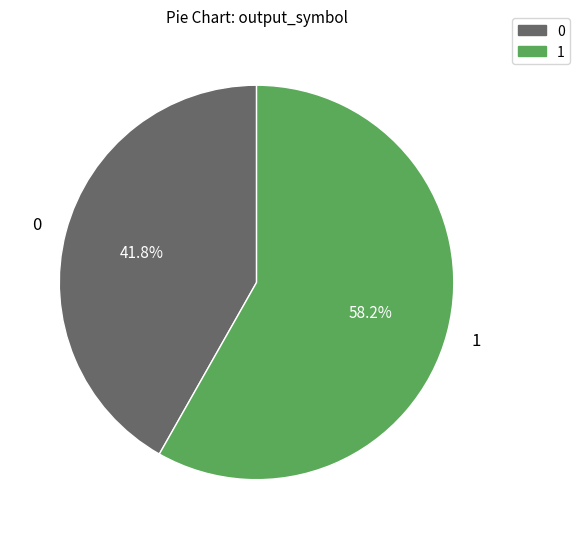

Rank the categories by value from lowest to highest.

0, 1